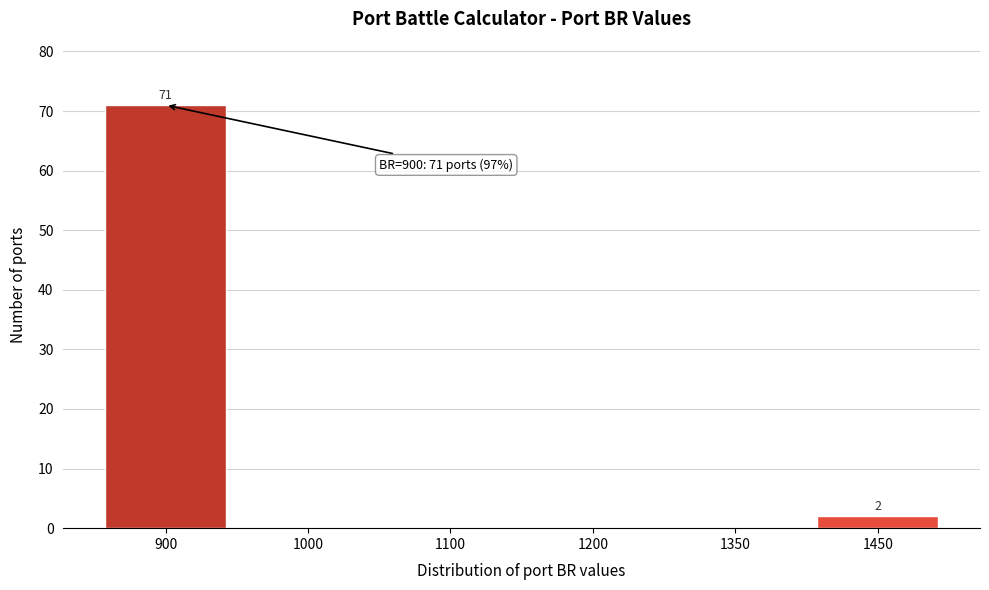

Reading right to left, what are all the values shown in this chart?

1450=2	1350=0	1200=0	1100=0	1000=0	900=71